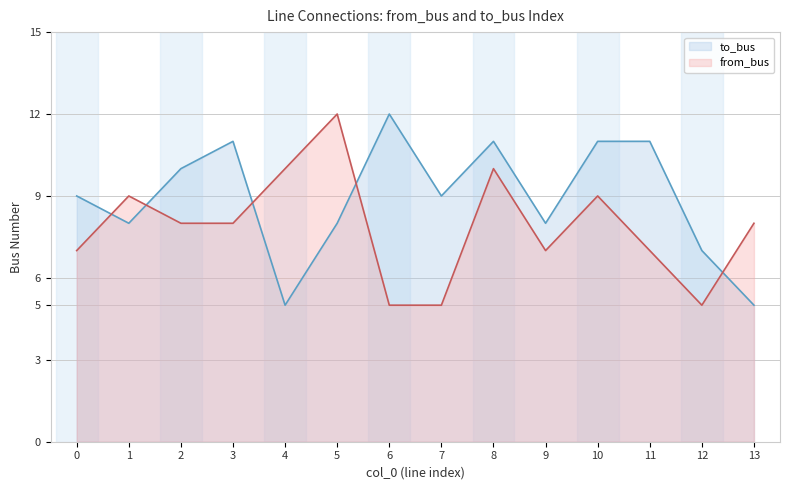

Where do to_bus and from_bus first cross each other?

0 and 1